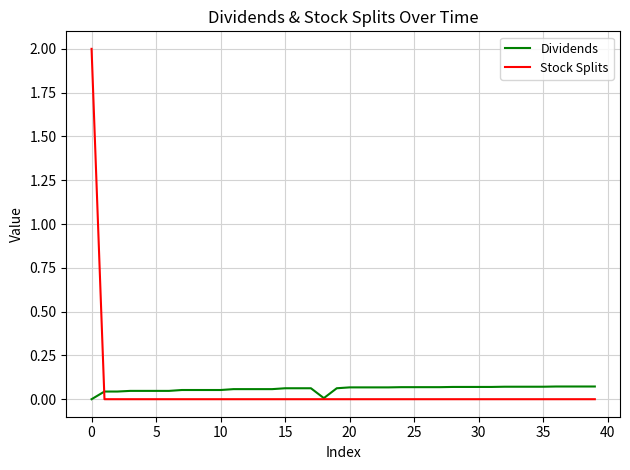

Rank the series by their maximum value, from lowest to highest.

Dividends, Stock Splits